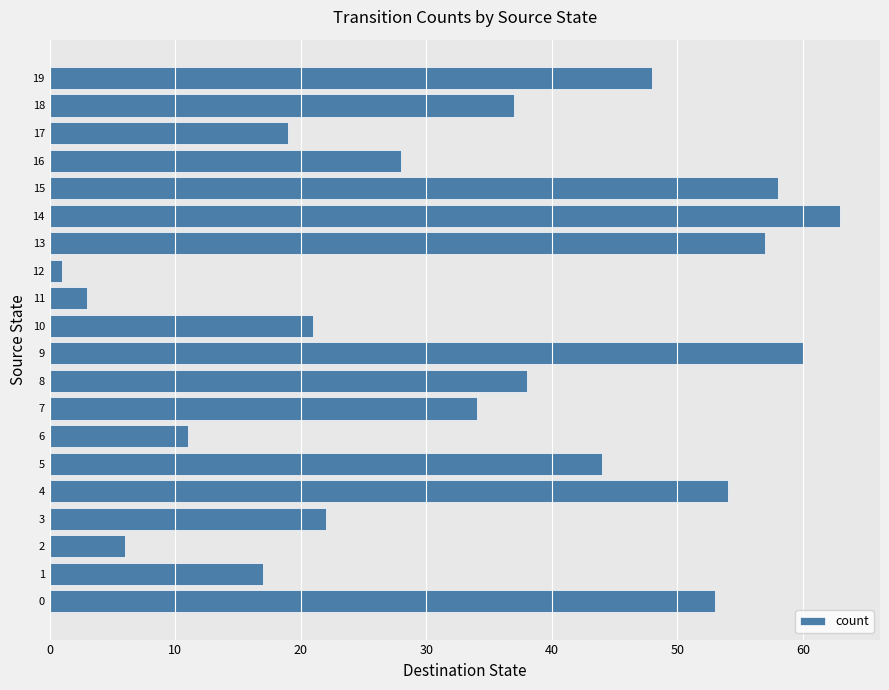

List the labels in order of value, largest first.

14, 9, 15, 13, 4, 0, 19, 5, 8, 18, 7, 16, 3, 10, 17, 1, 6, 2, 11, 12